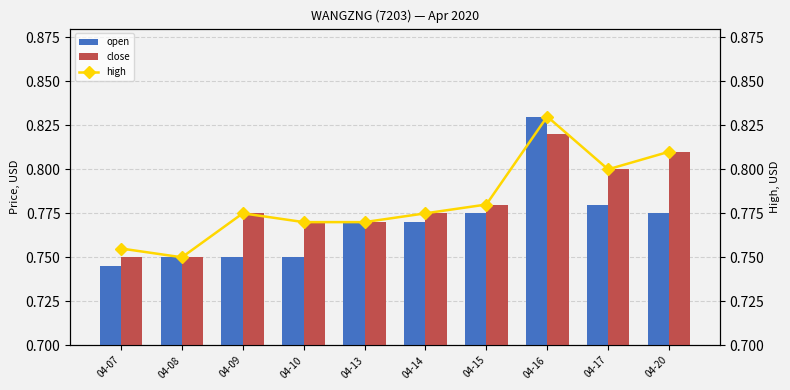

Does the chart contain stacked bars?

No